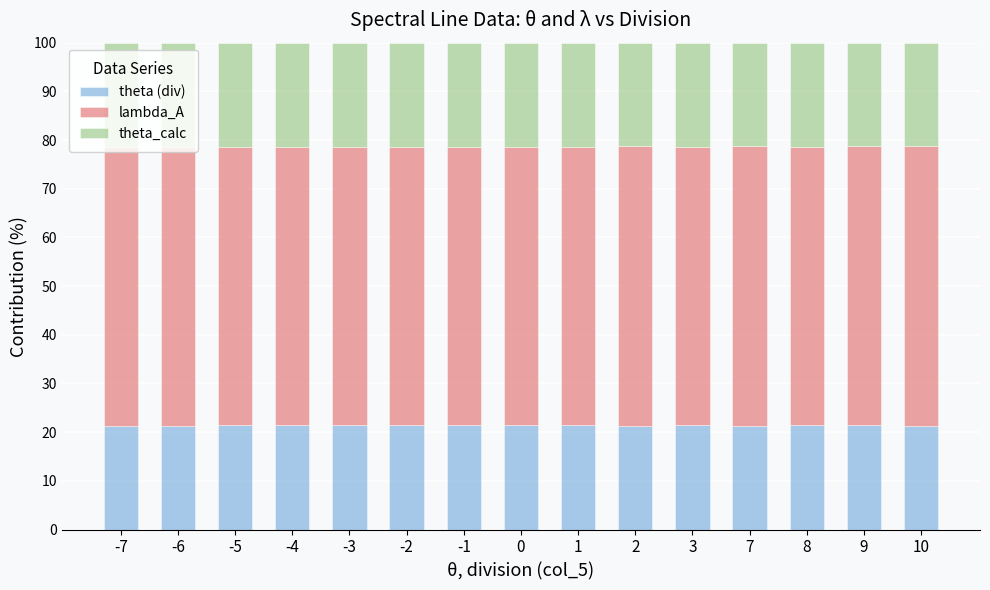

What is the total value across all series at -1?

100.0